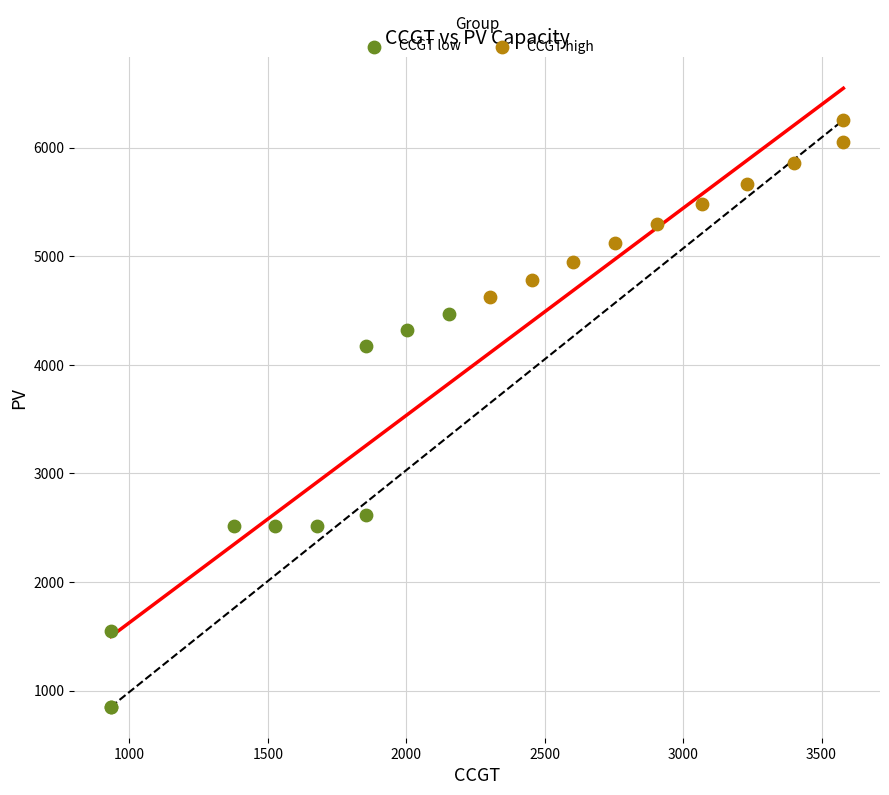

Which series has the largest Y range (max minus min)?

CCGT low